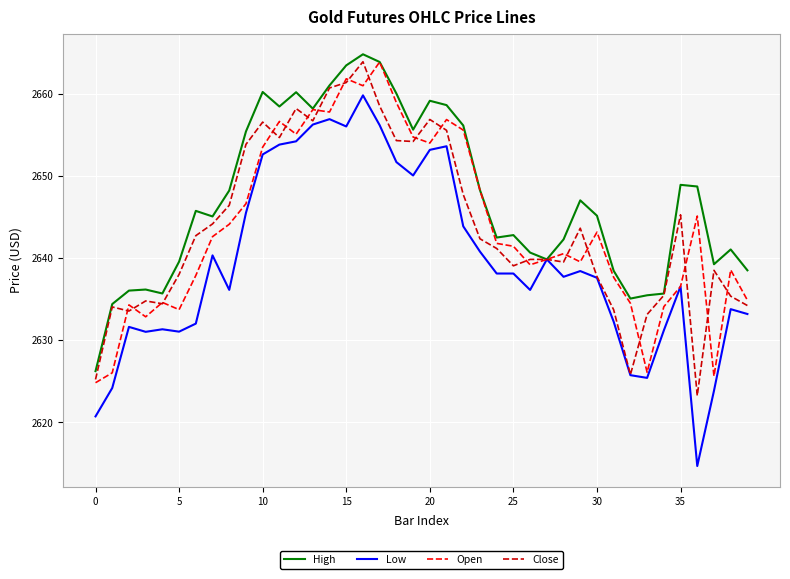

What is the difference between the maximum and second lowest values in the Low series?

39.1